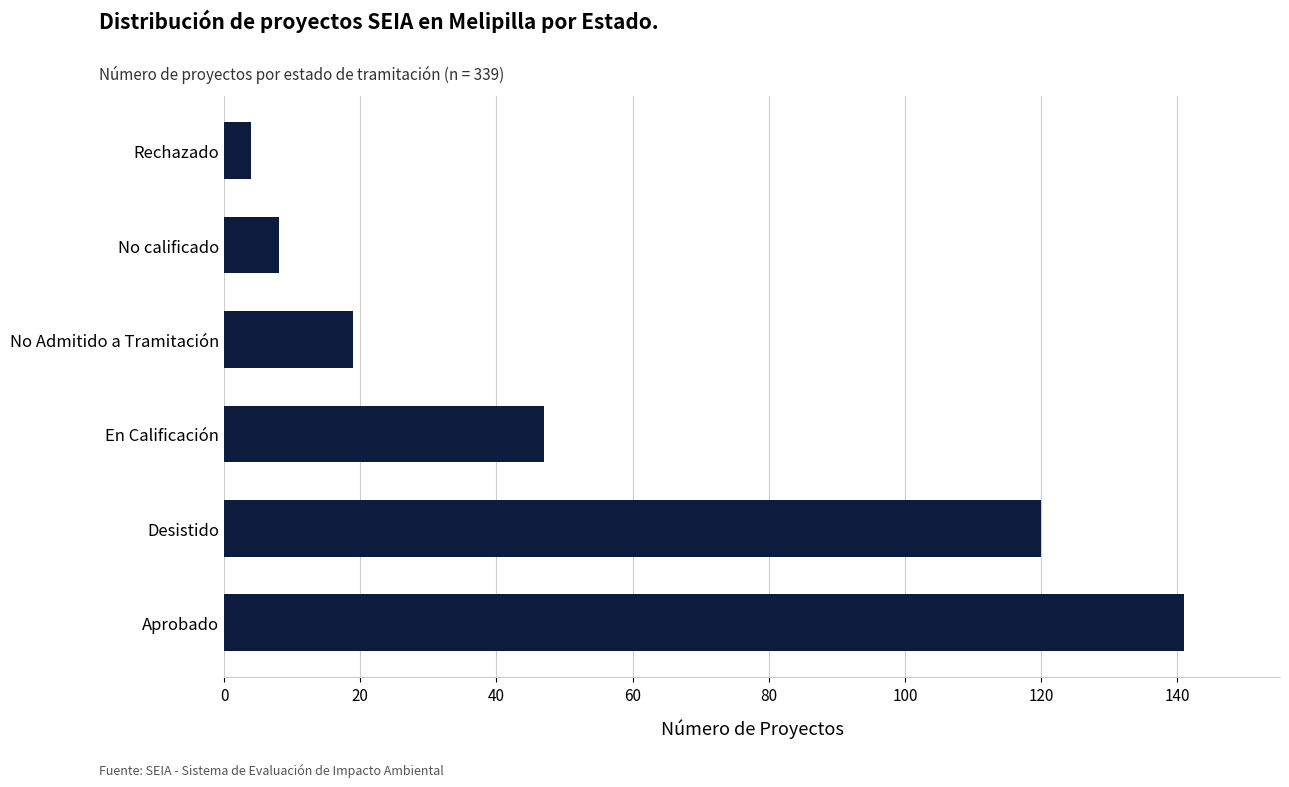

What is the difference between the maximum and minimum values?

137